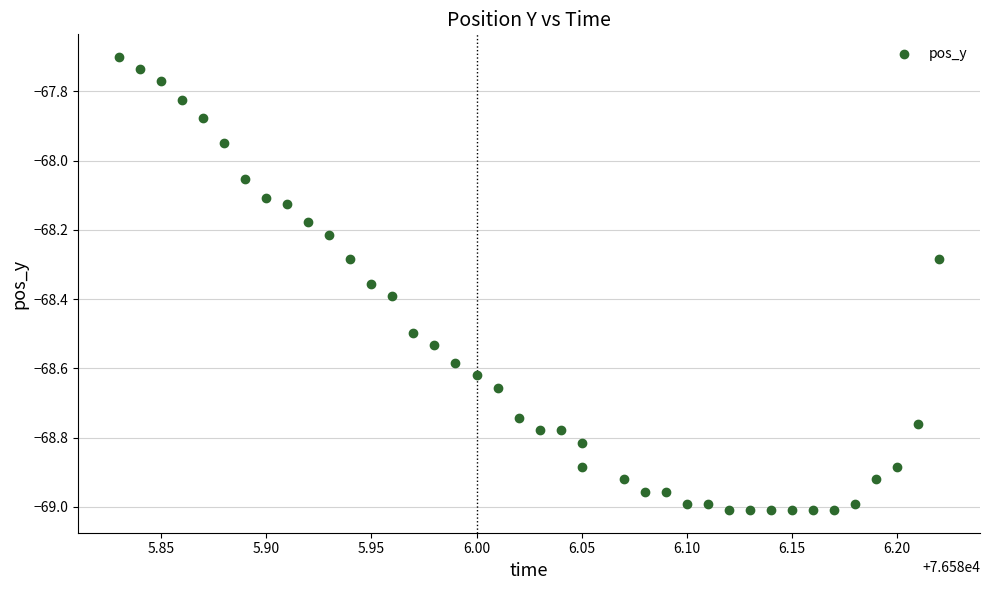

What is the range of X values (max minus min)?

0.4